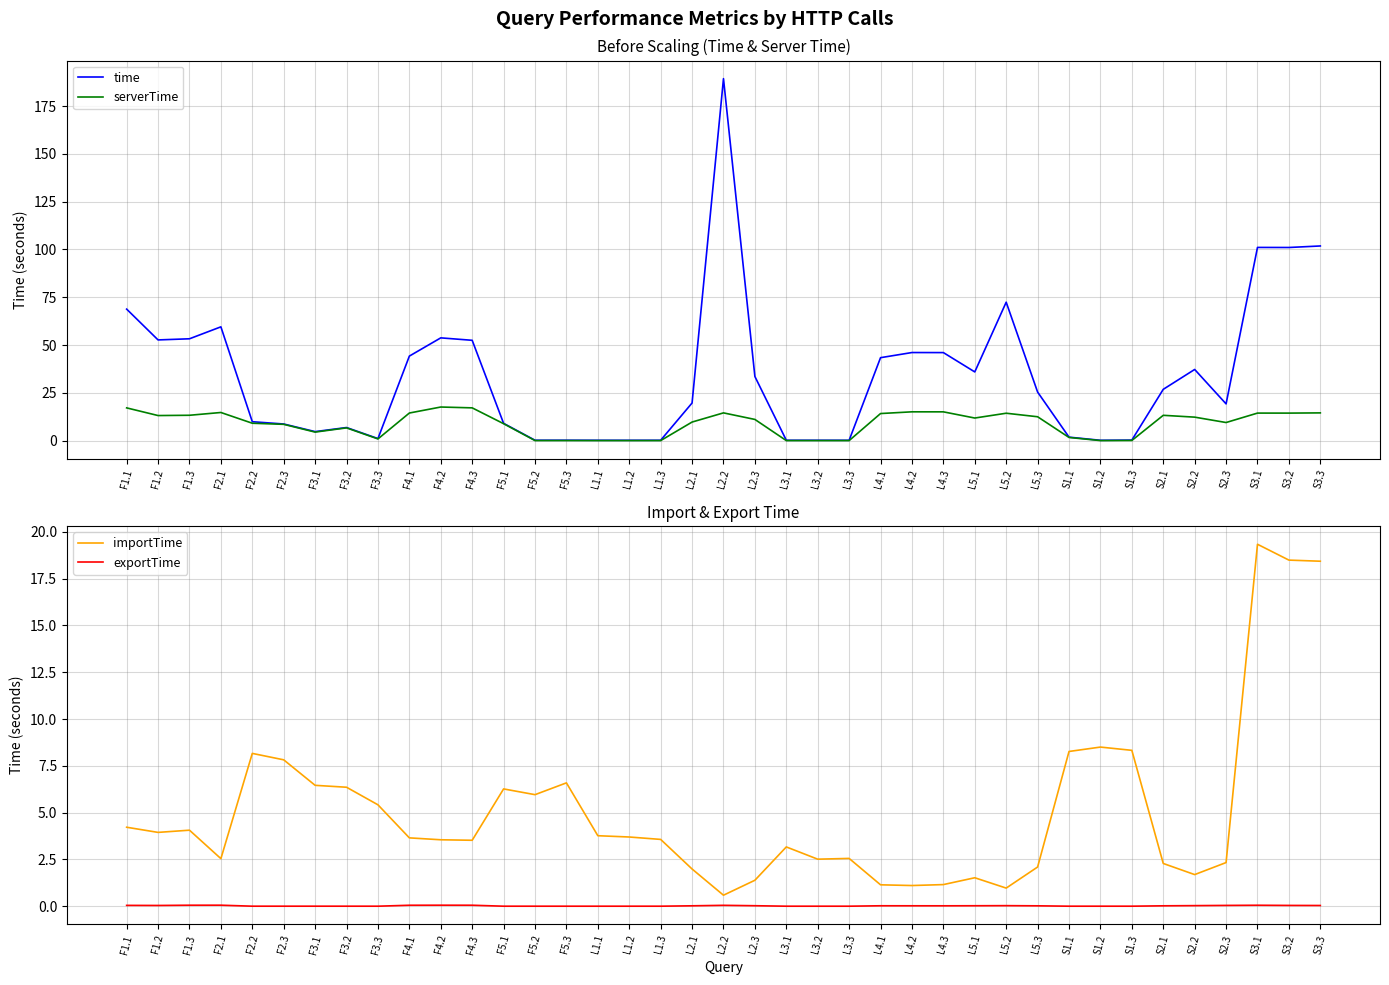

What is the lowest value of the time series?

0.2